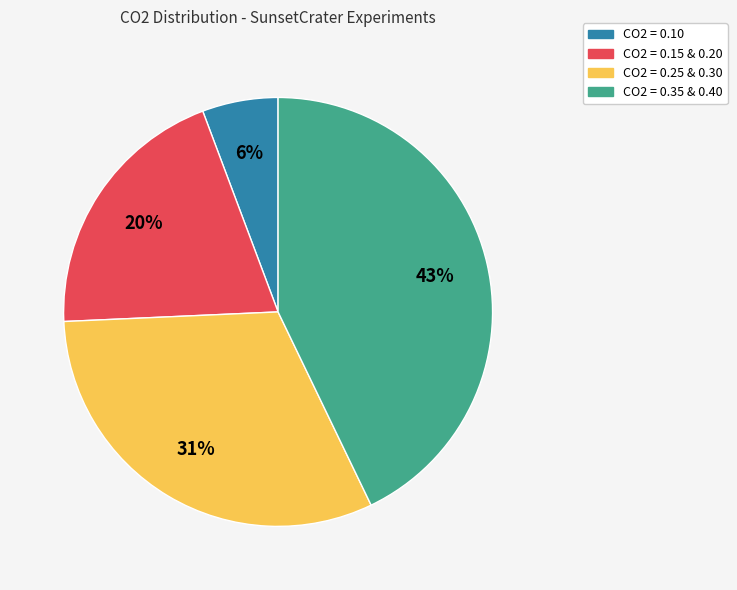

To the nearest percent, what is the difference between the largest and smallest slice percentages?

37%